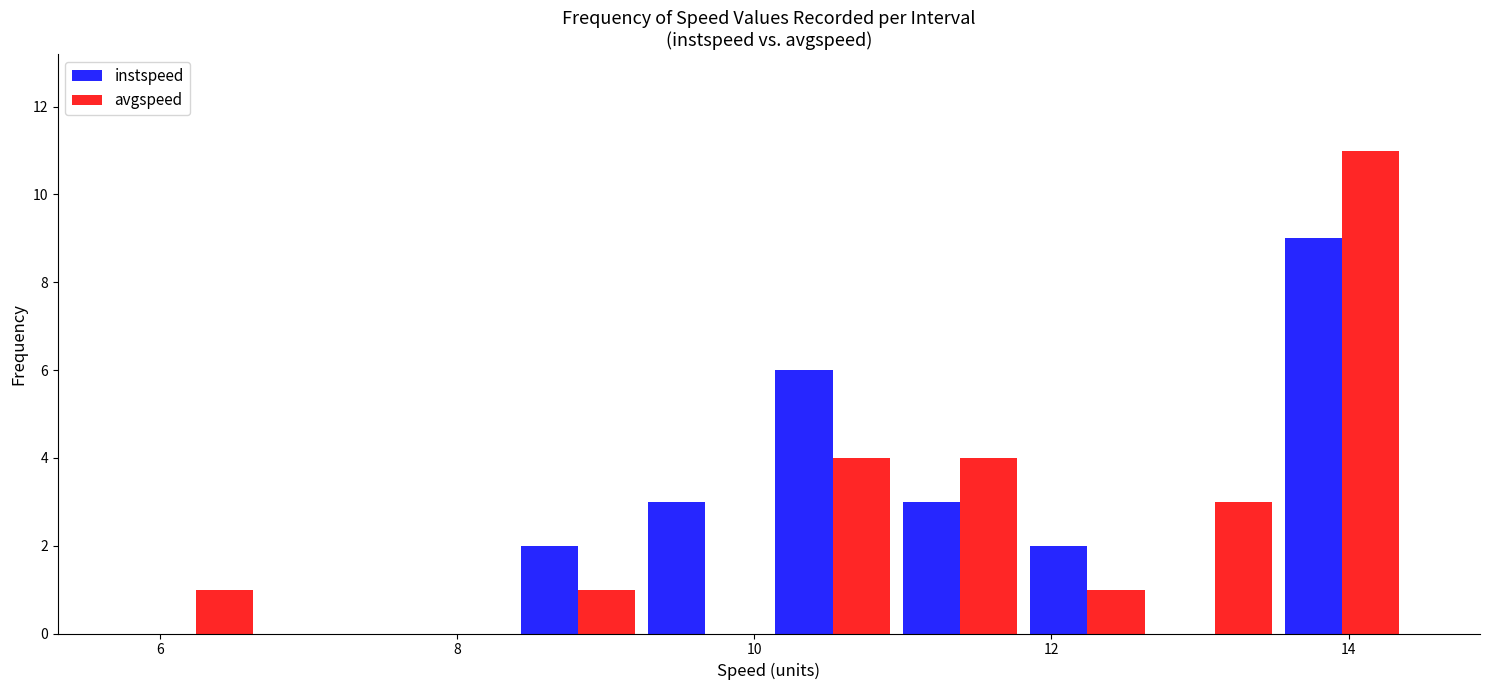

What is the height of the instspeed bar covering 10.0 to 11.0 on the x-axis? Neither the bar edges nor the heights are printed on the chart, so give them approximately, as read against the axes.

6